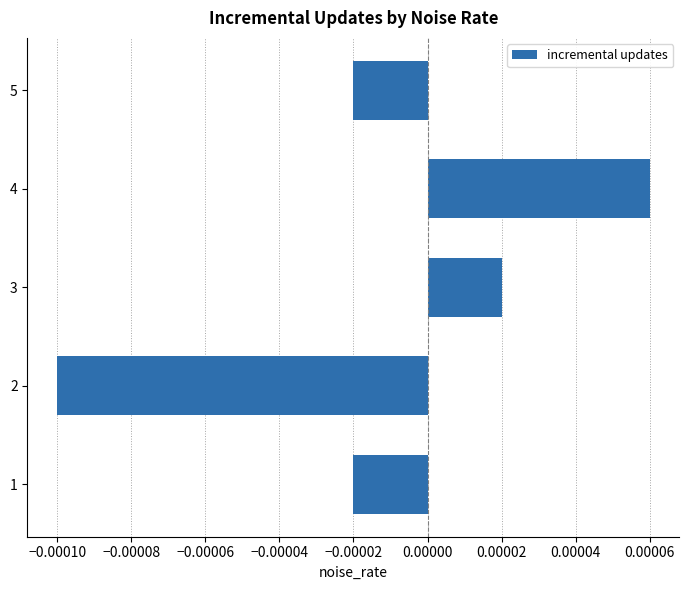

At which category does the chart reach its peak across all series?

4